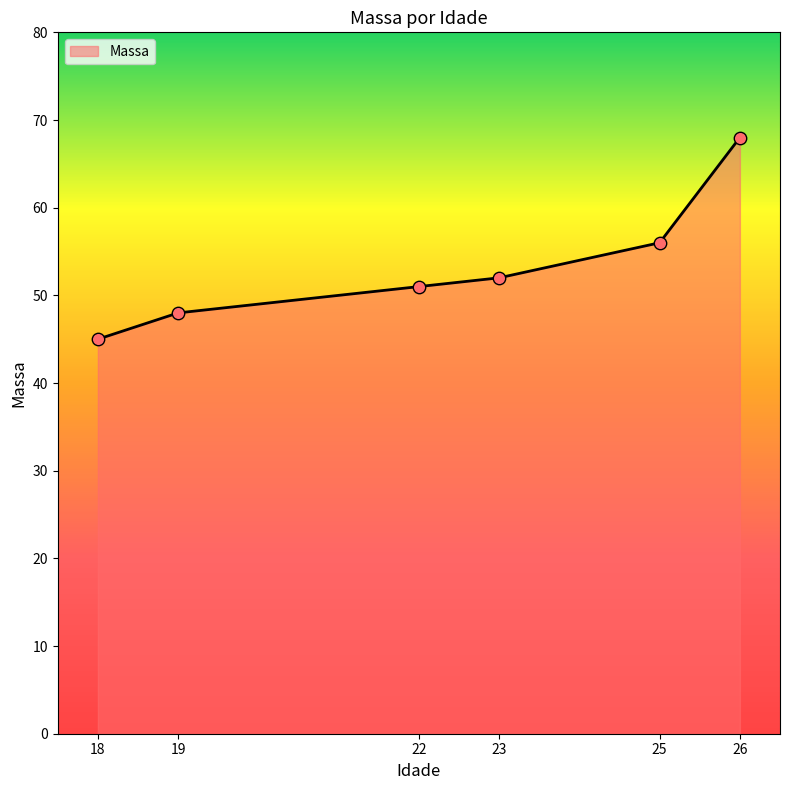

Approximately how many times larger is the value at 25 compared to 22?

1.1